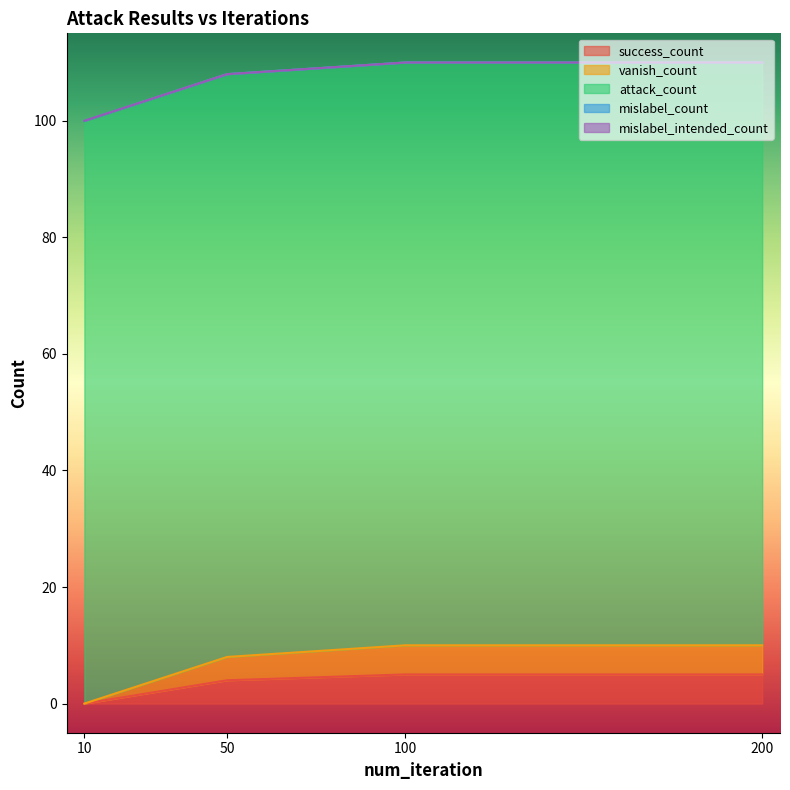

At 10, list the series in order from smallest to largest.

success_count, vanish_count, mislabel_count, mislabel_intended_count, attack_count